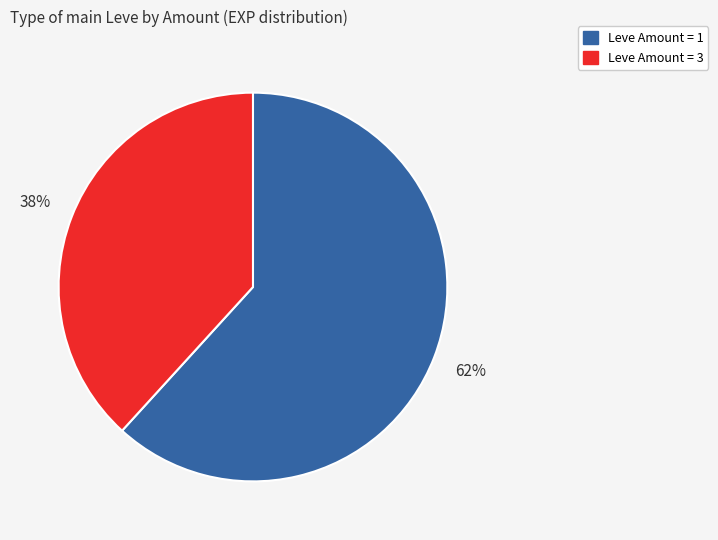

Is there a majority slice in this chart?

Yes